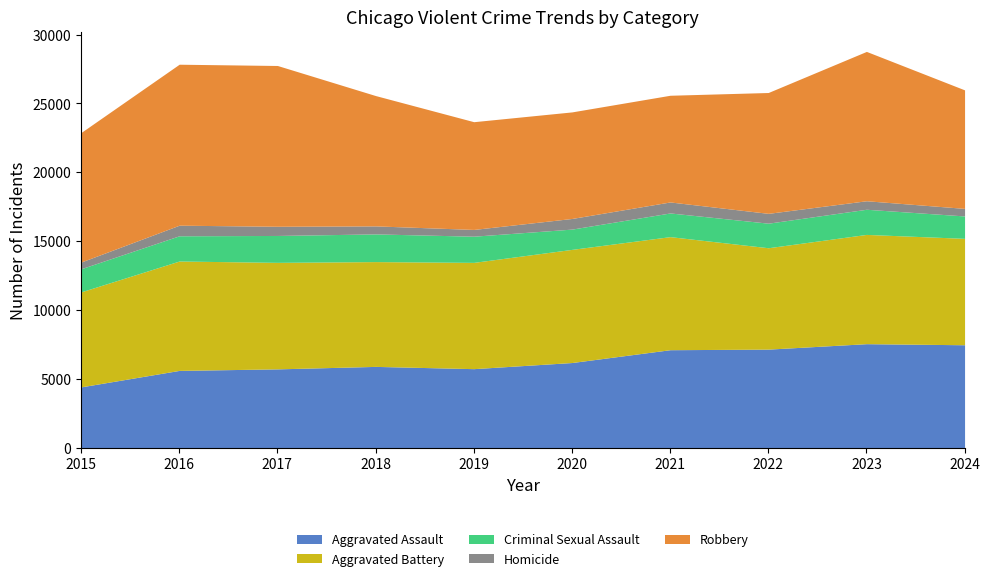

Reading left to right, what are all the values shown in this chart?

Aggravated Assault: 2015=4412	2016=5608	2017=5719	2018=5899	2019=5735	2020=6180	2021=7111	2022=7153	2023=7549	2024=7471
Aggravated Battery: 2015=6901	2016=7945	2017=7736	2018=7611	2019=7719	2020=8218	2021=8212	2022=7364	2023=7936	2024=7728
Criminal Sexual Assault: 2015=1679	2016=1832	2017=1953	2018=2011	2019=1901	2020=1472	2021=1720	2022=1783	2023=1826	2024=1626
Homicide: 2015=488	2016=770	2017=668	2018=583	2019=491	2020=773	2021=799	2022=714	2023=619	2024=550
Robbery: 2015=9406	2016=11691	2017=11677	2018=9464	2019=7825	2020=7739	2021=7749	2022=8777	2023=10845	2024=8607